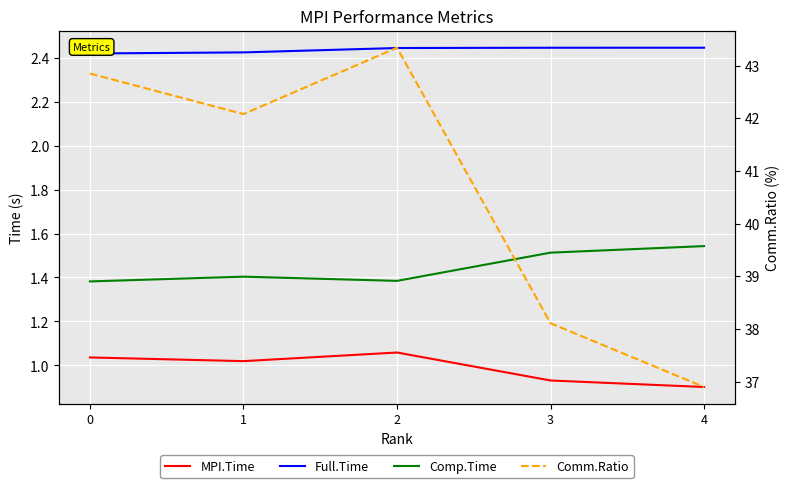

At which category does the chart reach its peak across all series?

2